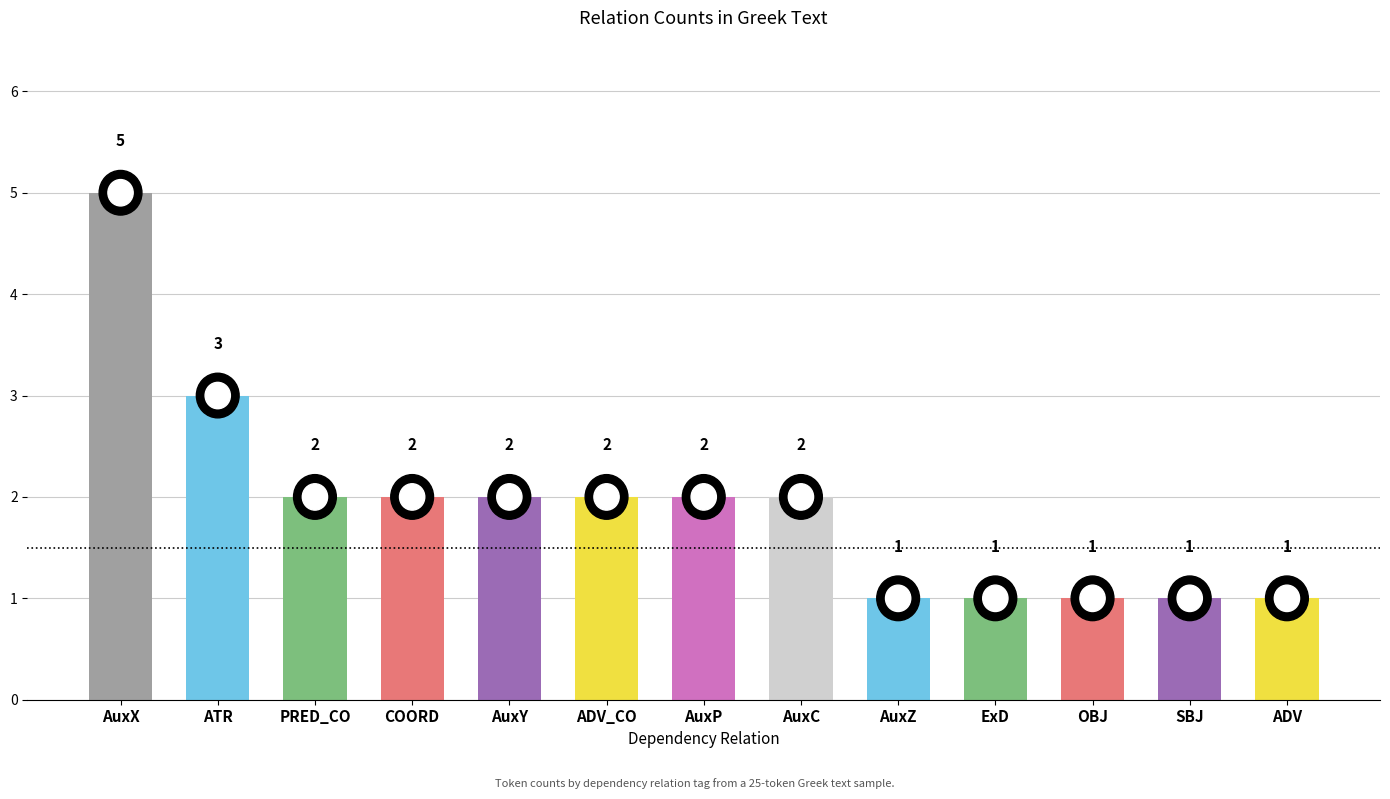

Where is the data nearest to the value 3?

ATR